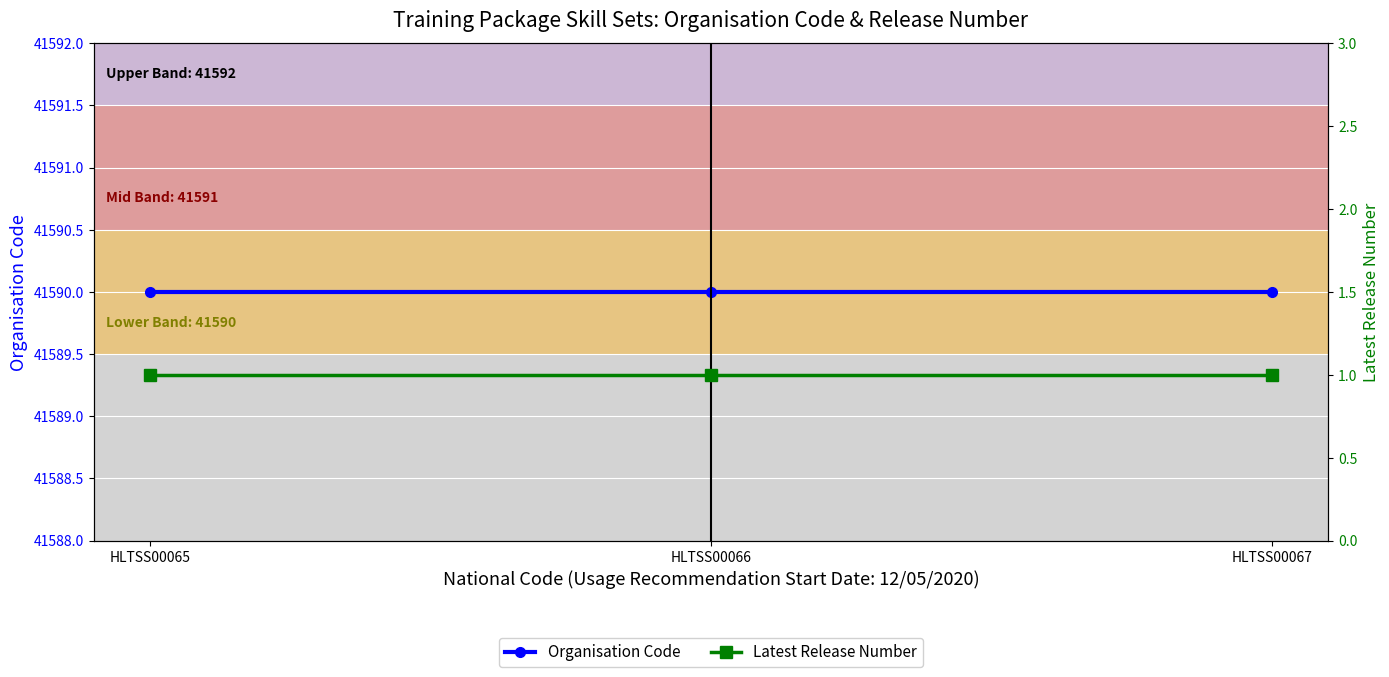

Between HLTSS00065 and HLTSS00066, which is larger?

HLTSS00065